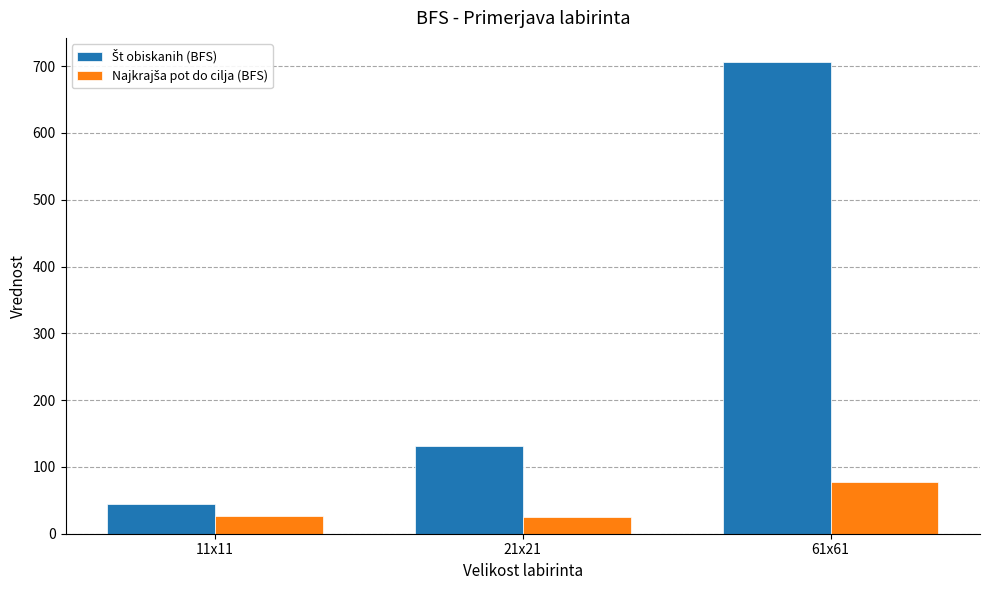

What is the minimum value shown in the chart?

25